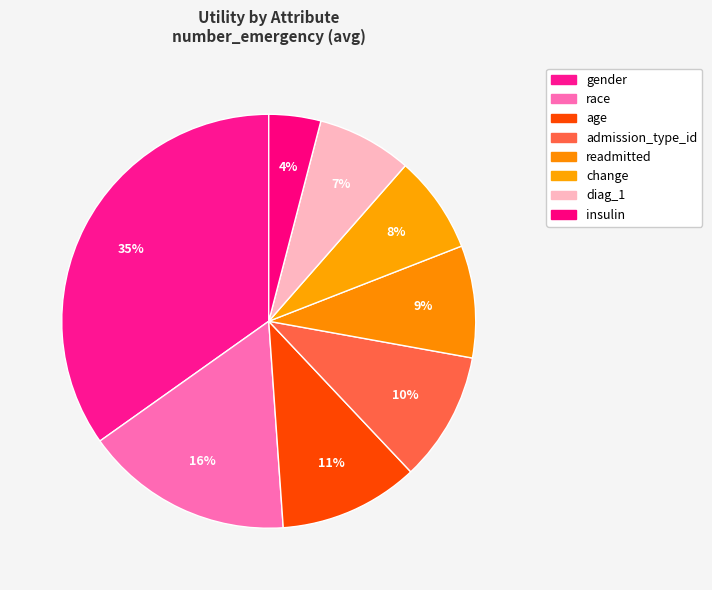

To the nearest percent, what percentage of the pie is race?

16%